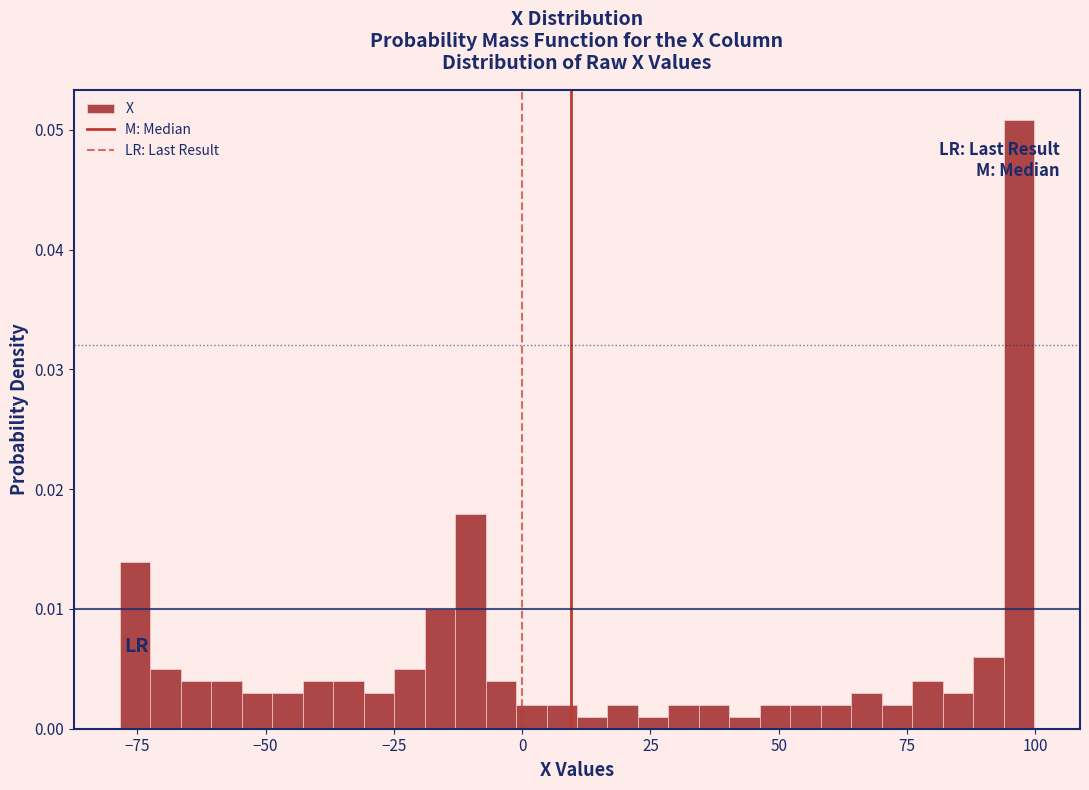

Around what value on the x-axis is the tallest bar? Give the approximate position of its centre, as read against the axis.

95